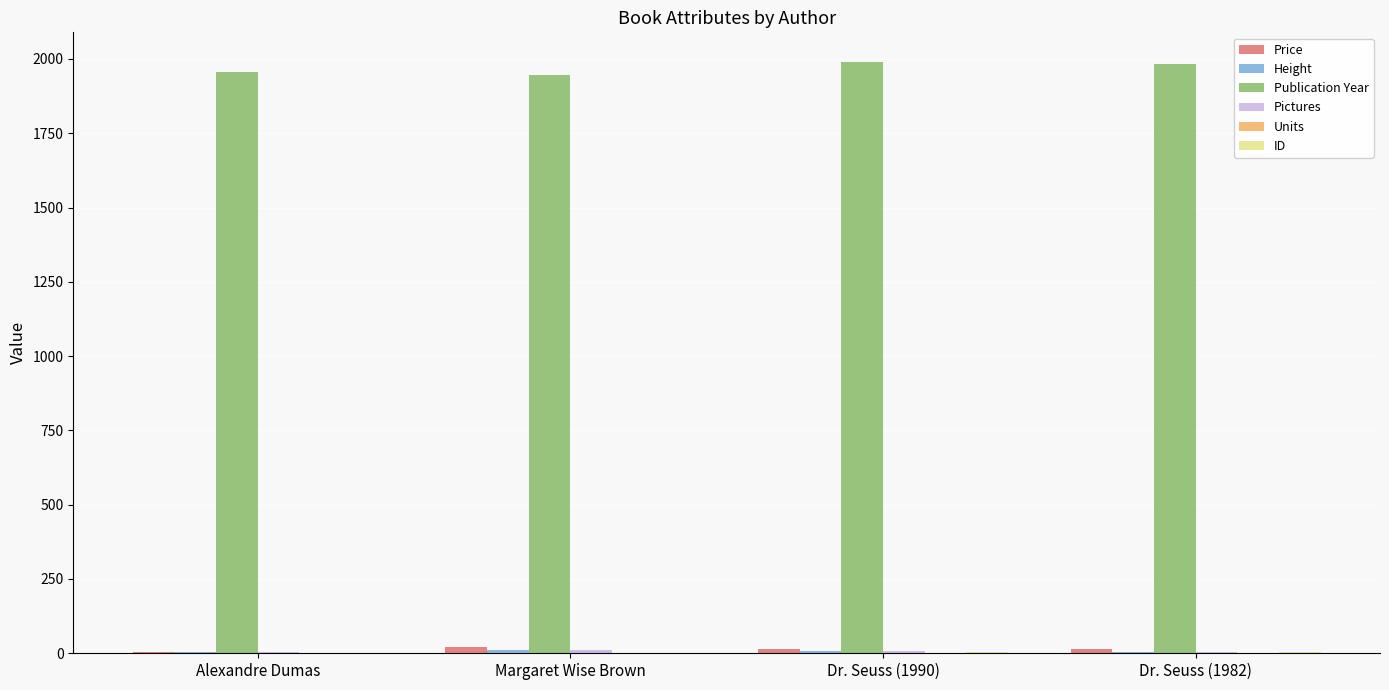

Are the bars grouped side by side (vs. stacked)?

Yes